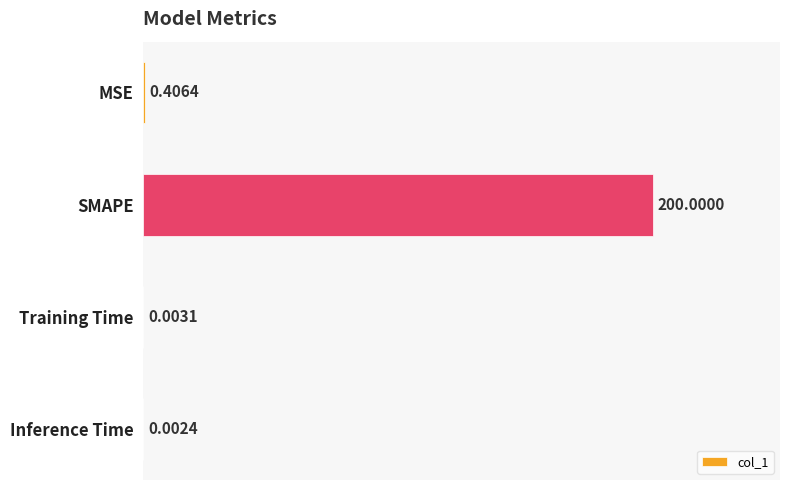

Which category has the highest value across all series?

SMAPE